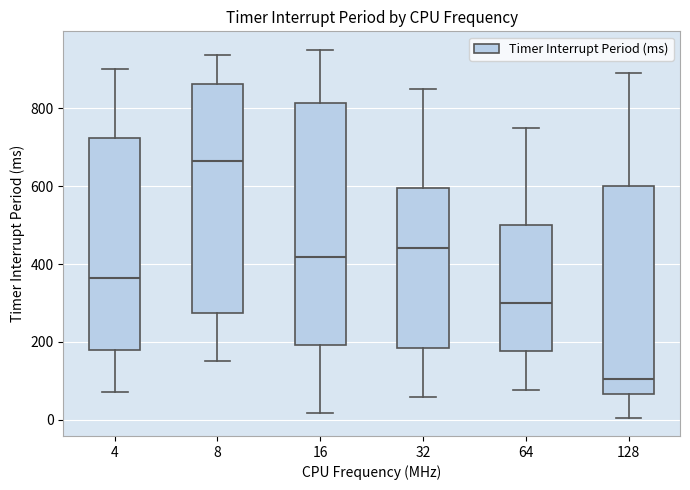

Which box's median line is the lowest?

128